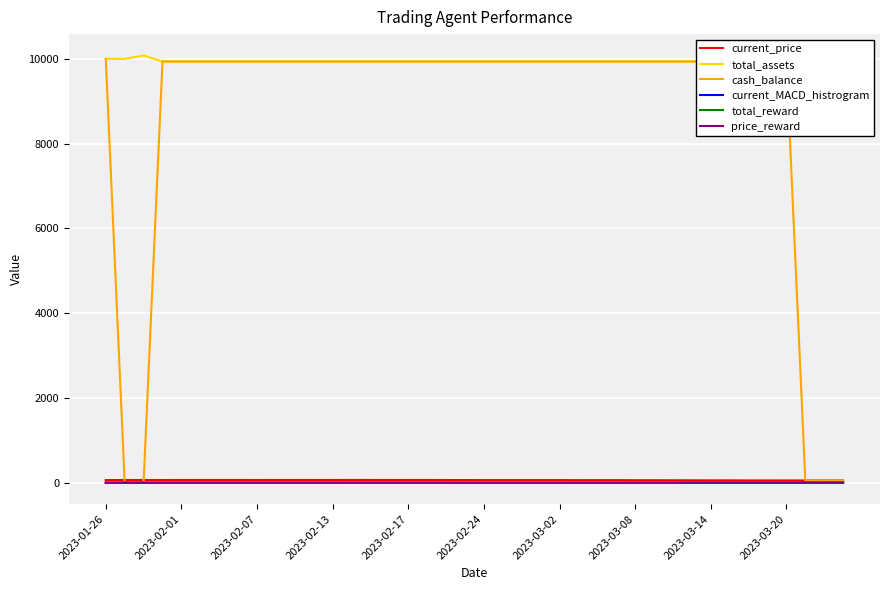

Which series has the largest total across all categories?

total_assets